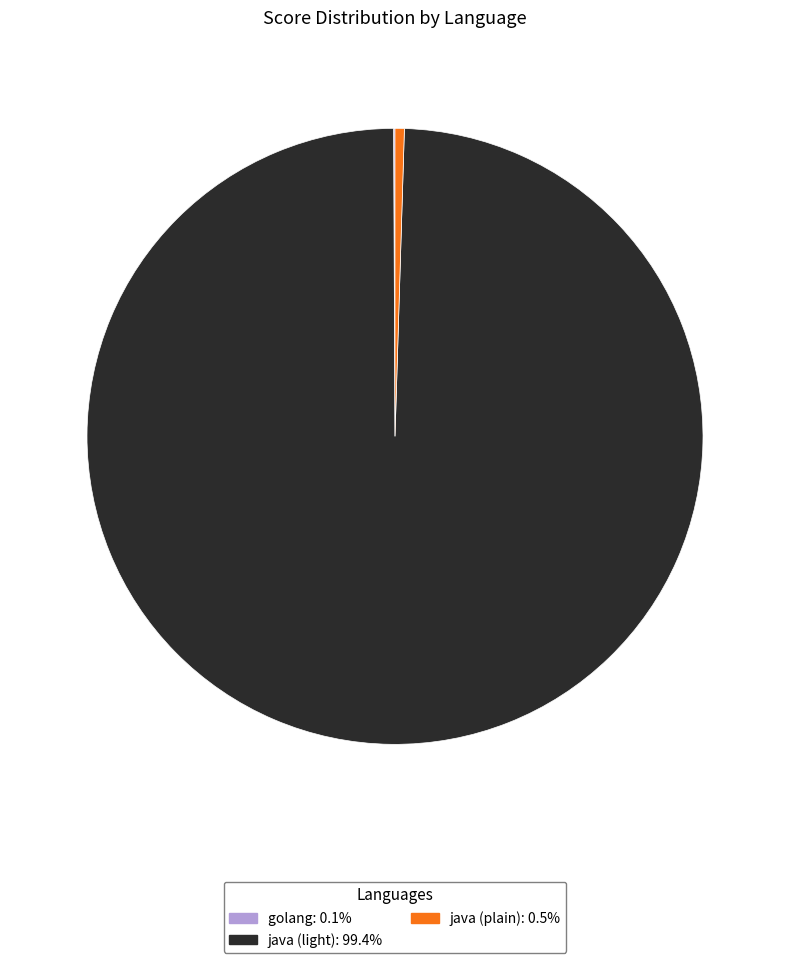

Which category has the biggest portion of the pie?

java (light)